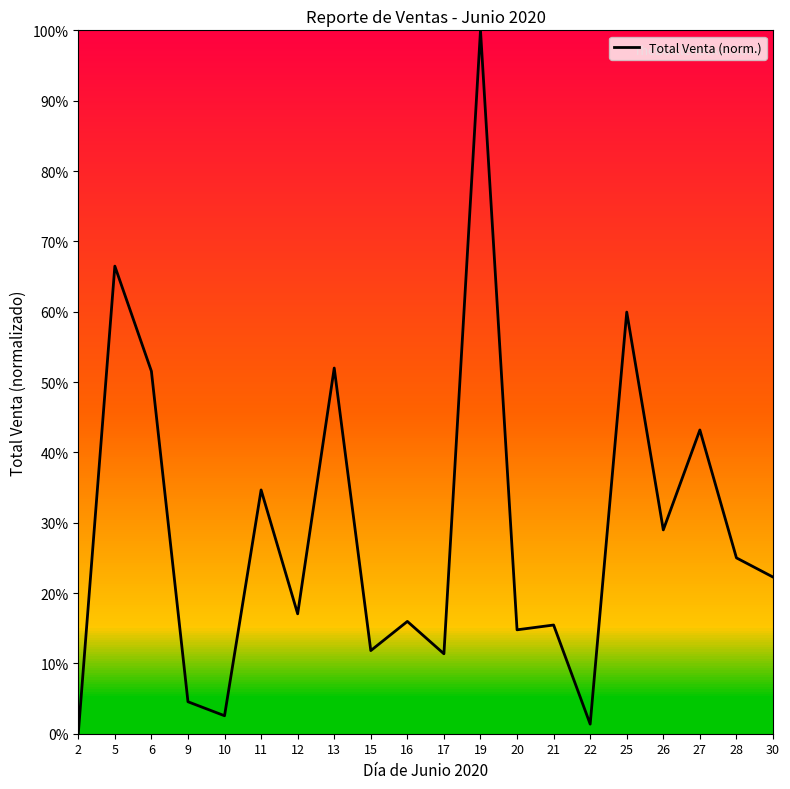

Is it true that the value at 25 is 0.6?

True